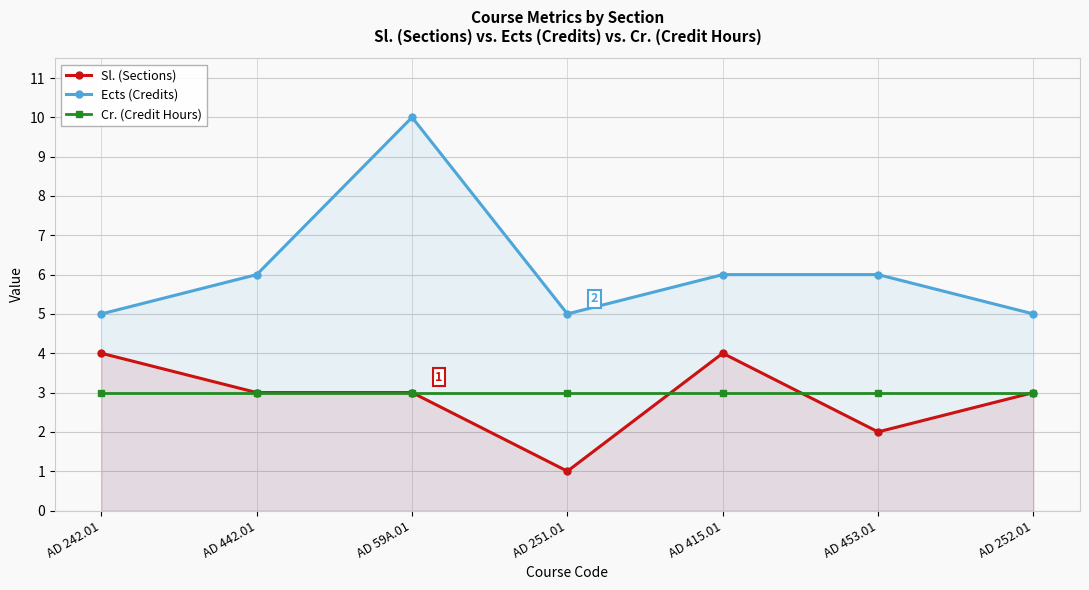

Is it true that Cr. (Credit Hours) equals 3 at AD 442.01?

True